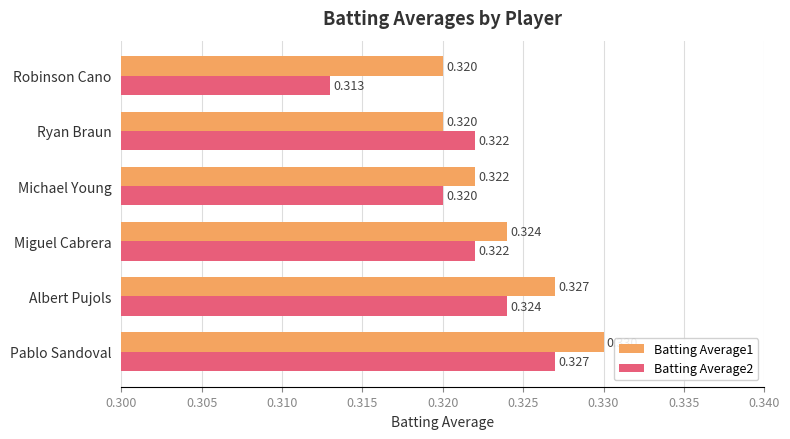

Which label corresponds to the smallest value in the chart?

Robinson Cano